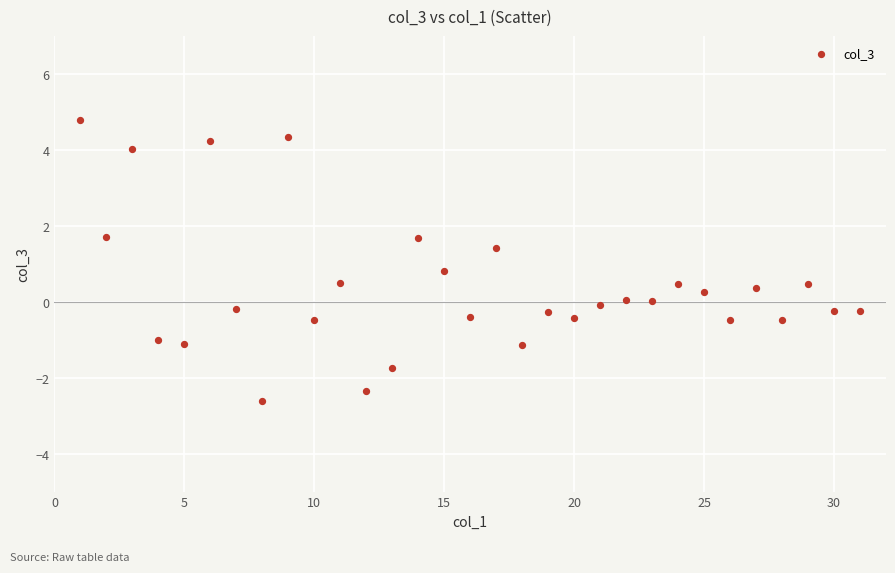

What Y value in the scatter plot is closest to 1?

0.8